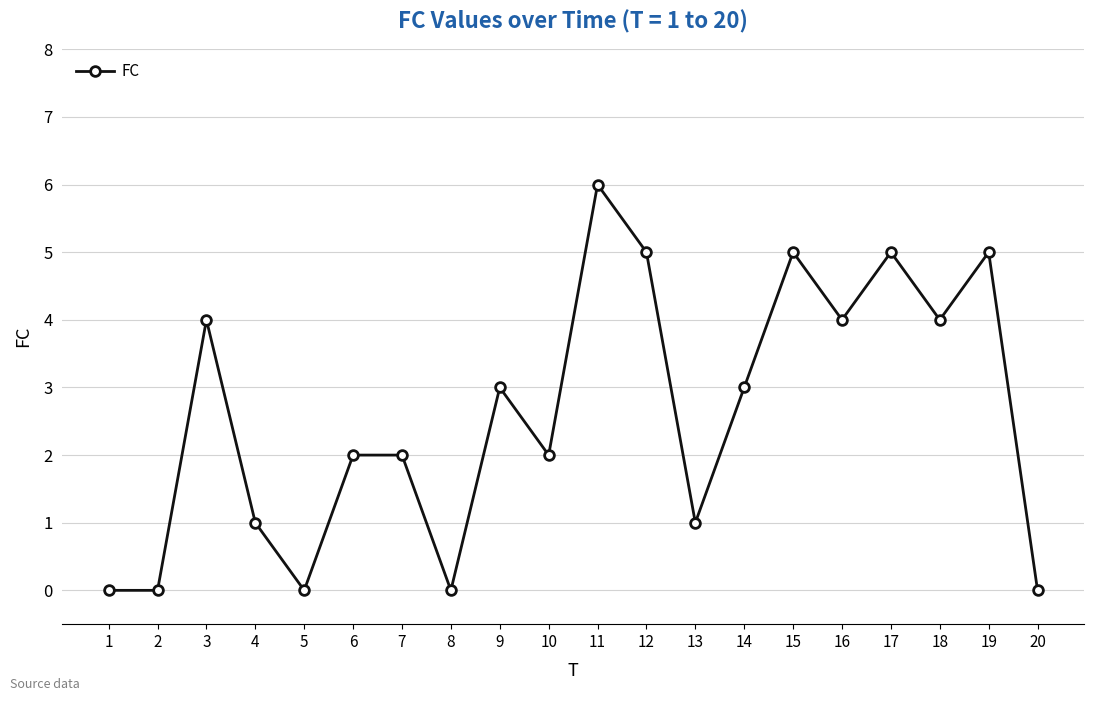

Is it true that the value at 18 is 5?

False